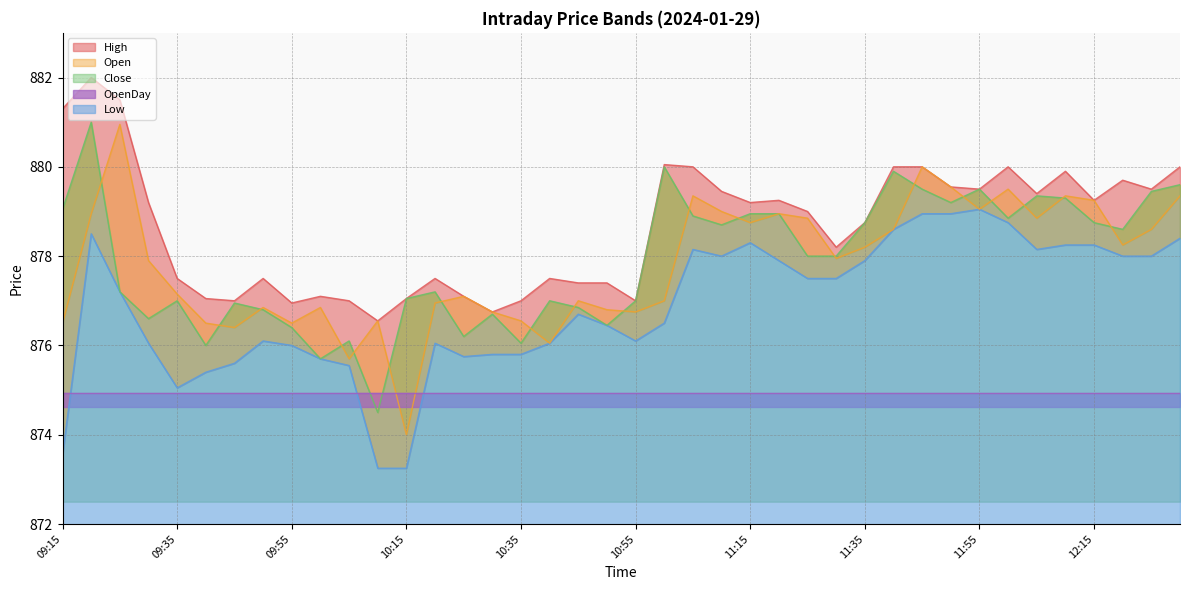

Between 09:15 and 10:40, which is larger?

09:15